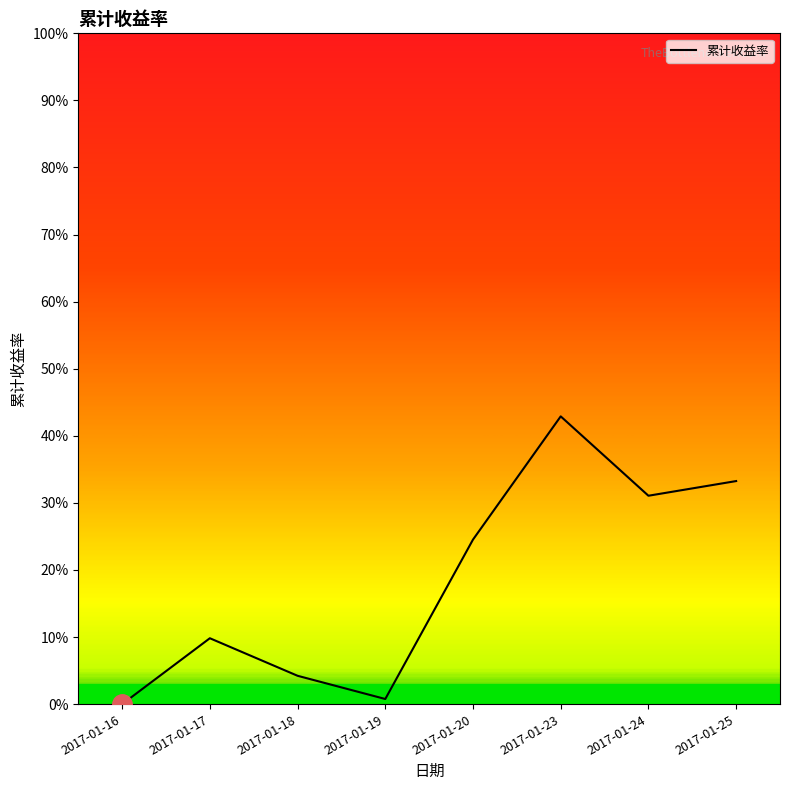

The chart shows a value of 33.3 at 2017-01-25. True or false?

True